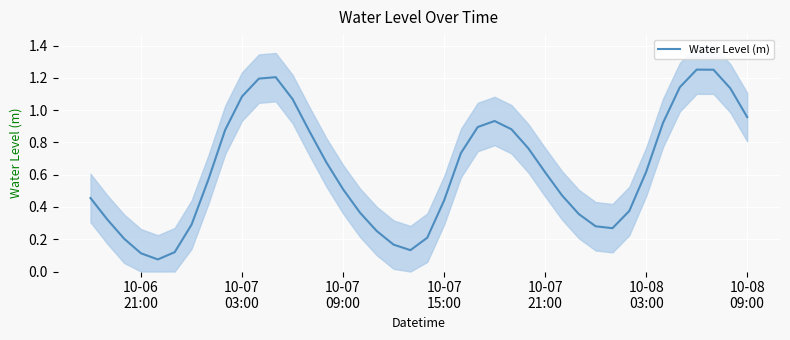

Reading left to right, what are all the values shown in this chart?

0.5	0.3	0.2	0.1	0.1	0.1	0.3	0.6	0.9	1.1	1.2	1.2	1.1	0.9	0.7	0.5	0.4	0.3	0.2	0.1	0.2	0.4	0.7	0.9	0.9	0.9	0.8	0.6	0.5	0.4	0.3	0.3	0.4	0.6	0.9	1.1	1.3	1.3	1.1	1.0